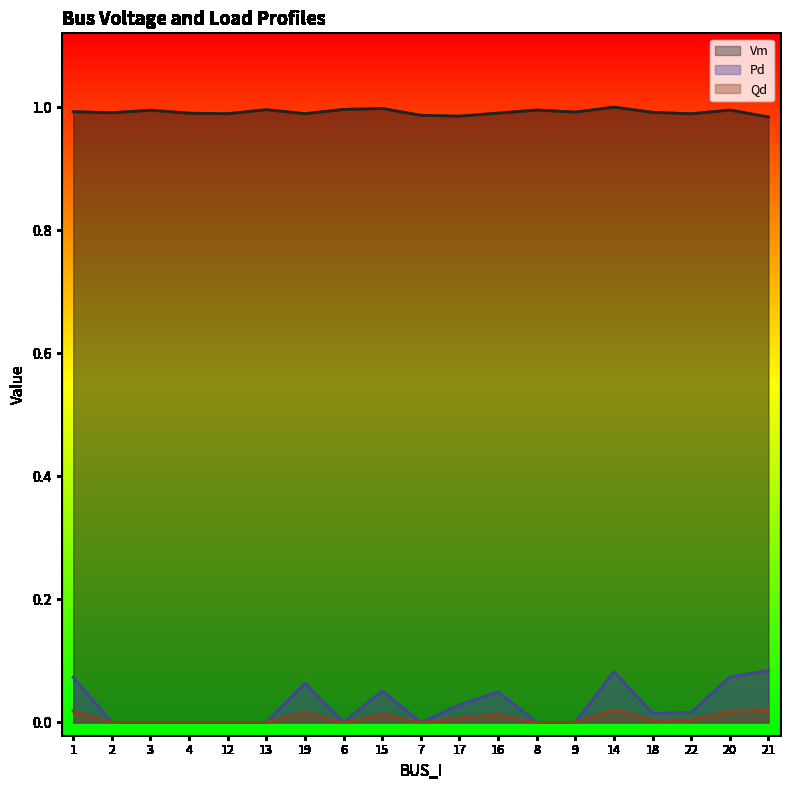

Which category has the lowest value across all series?

2